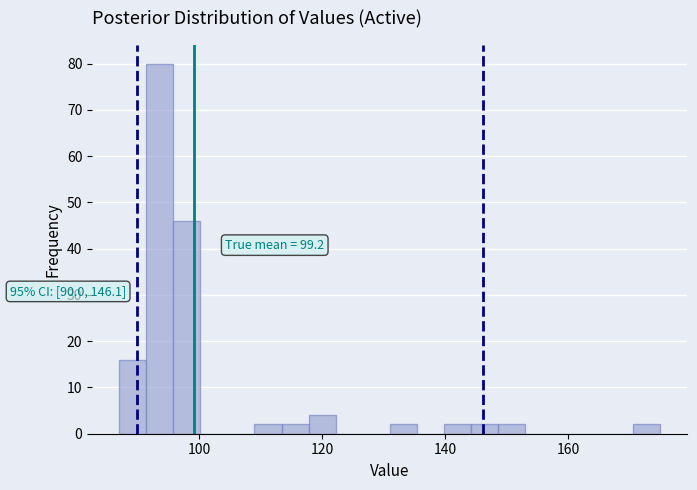

Read against the x-axis, roughly where is the centre of the tallest bar?

94